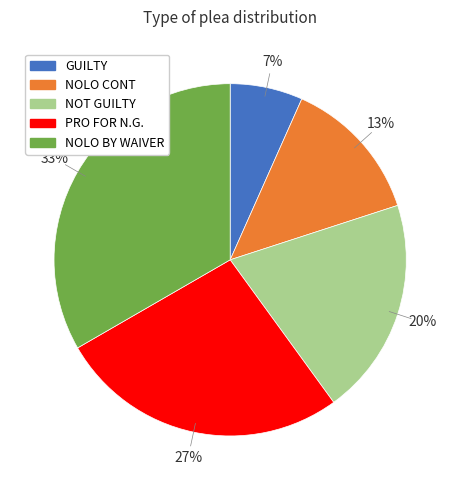

To the nearest percent, what percentage of the pie is NOLO BY WAIVER?

33%